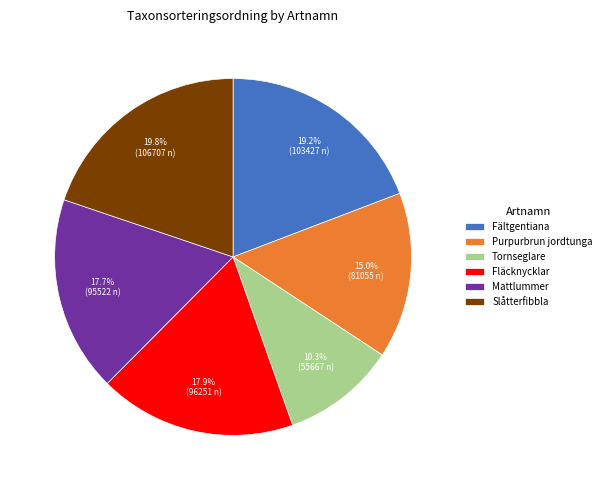

What is the largest slice in the pie chart?

Slåtterfibbla